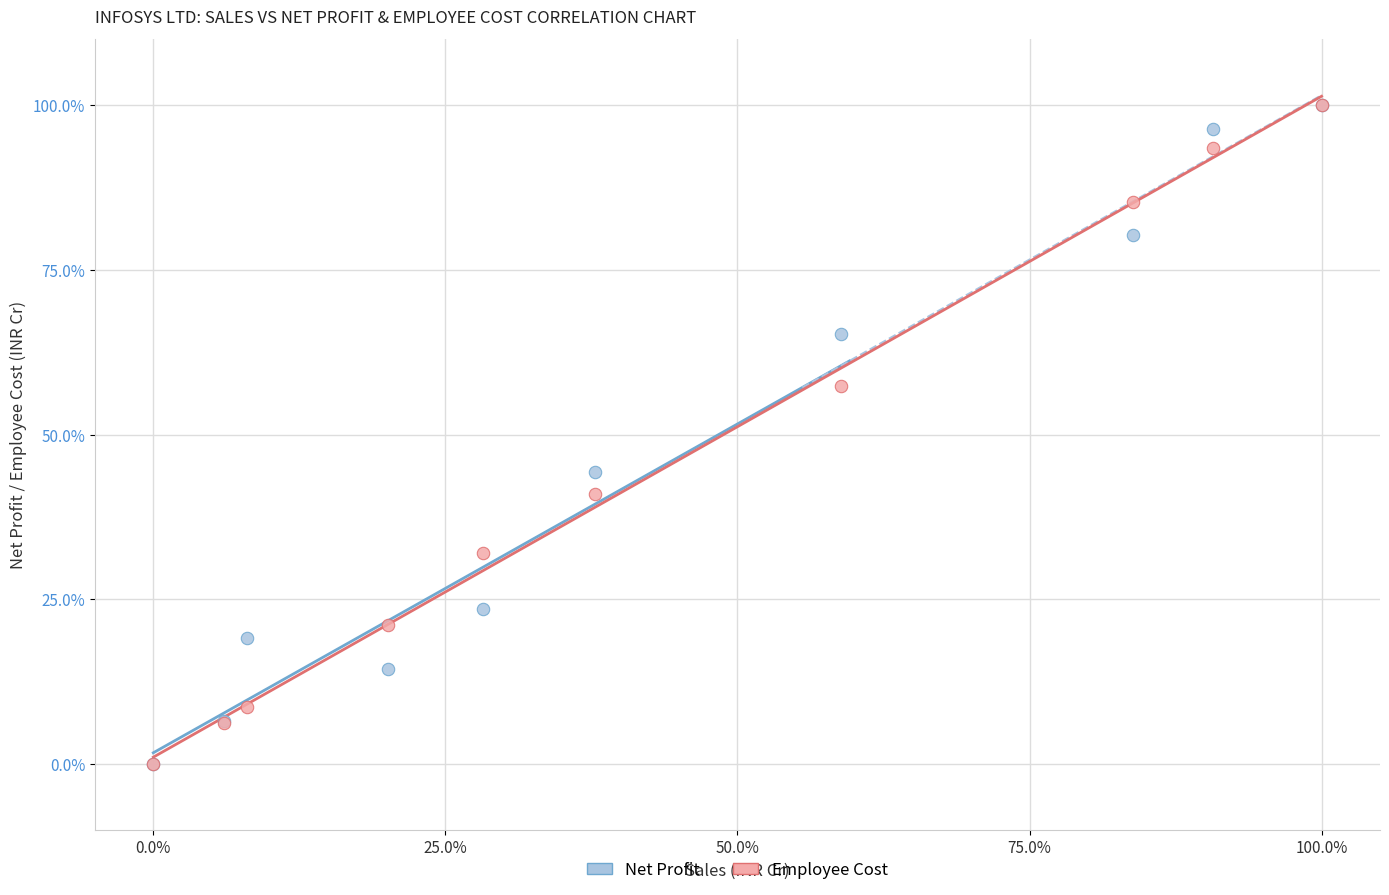

In the Net Profit series, what Y value is closest to 50?

44.3